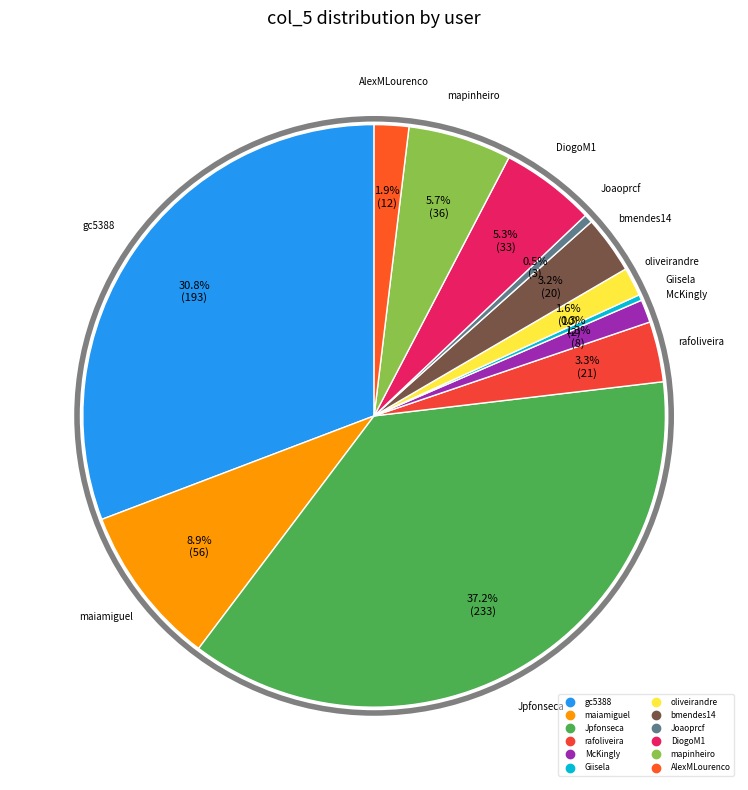

Combined, what portion of the pie is oliveirandre and Giisela?

1.9%